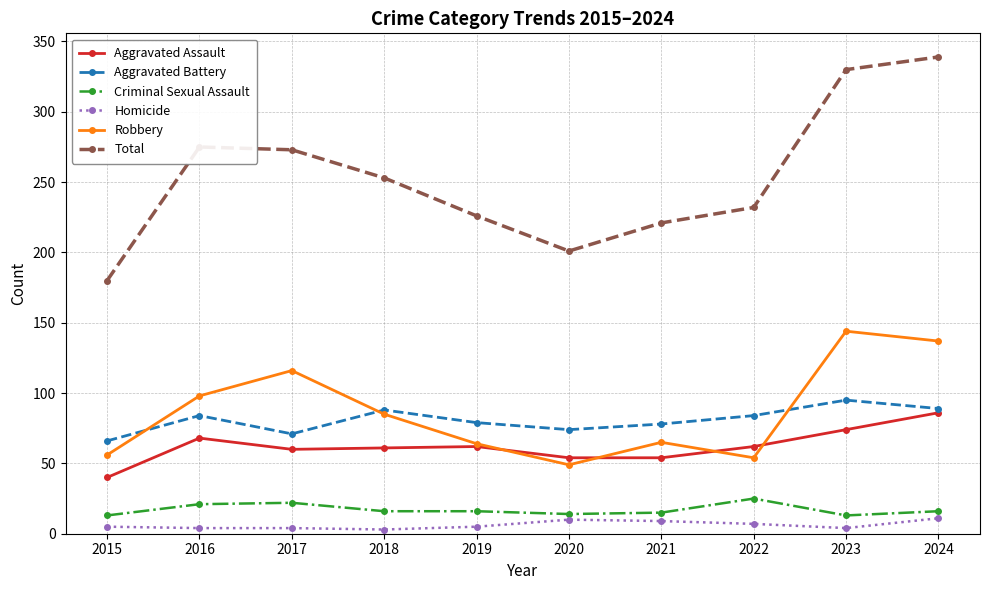

Between 2018 and 2023, which series saw the biggest shift?

Total